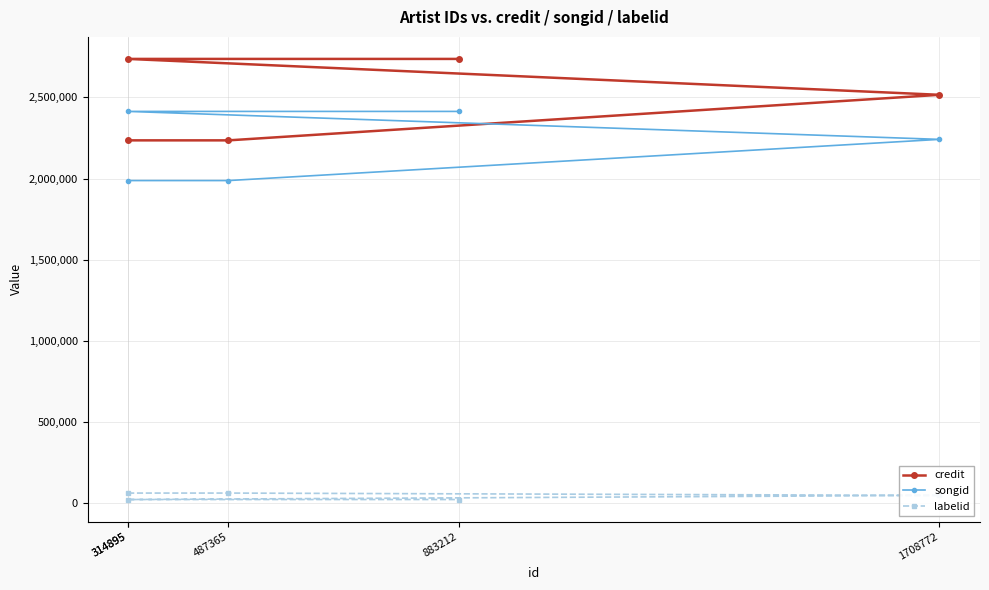

How many songid values are between 1987870 and 2413859?

5